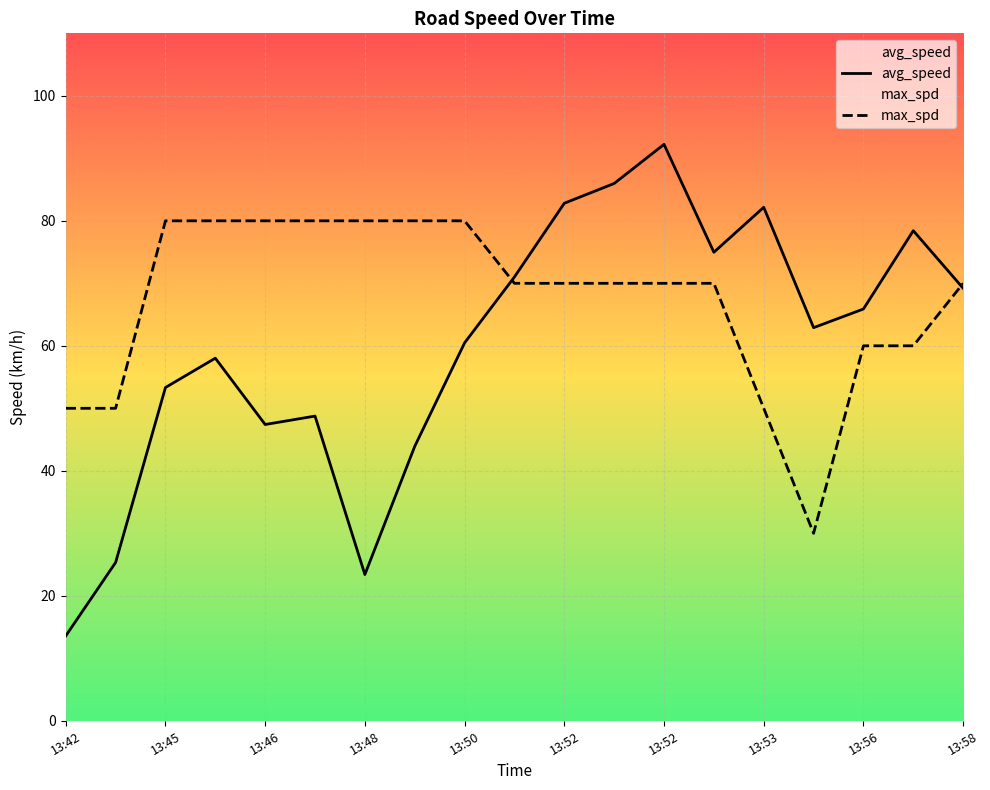

Which series ends up on top after the final intersection of avg_speed and max_spd?

max_spd